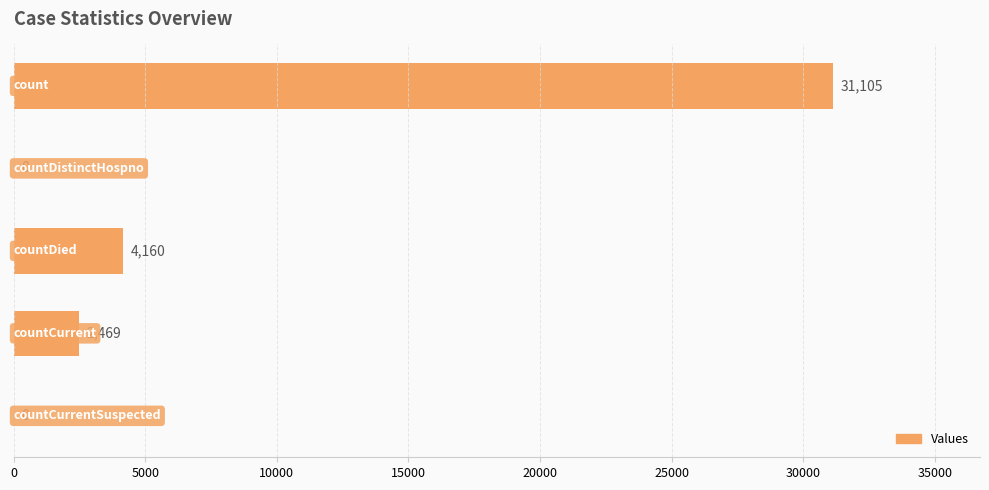

What is the sum of all values?

37734